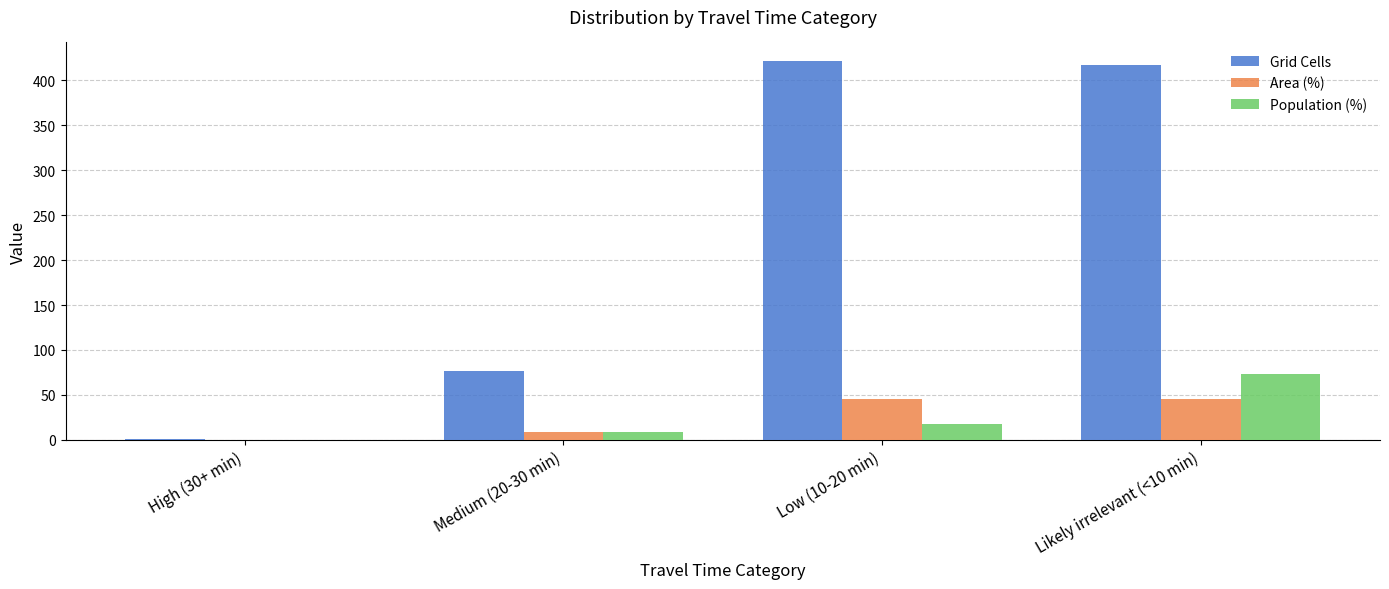

What are all the series names shown in the legend?

Grid Cells, Area (%), Population (%)